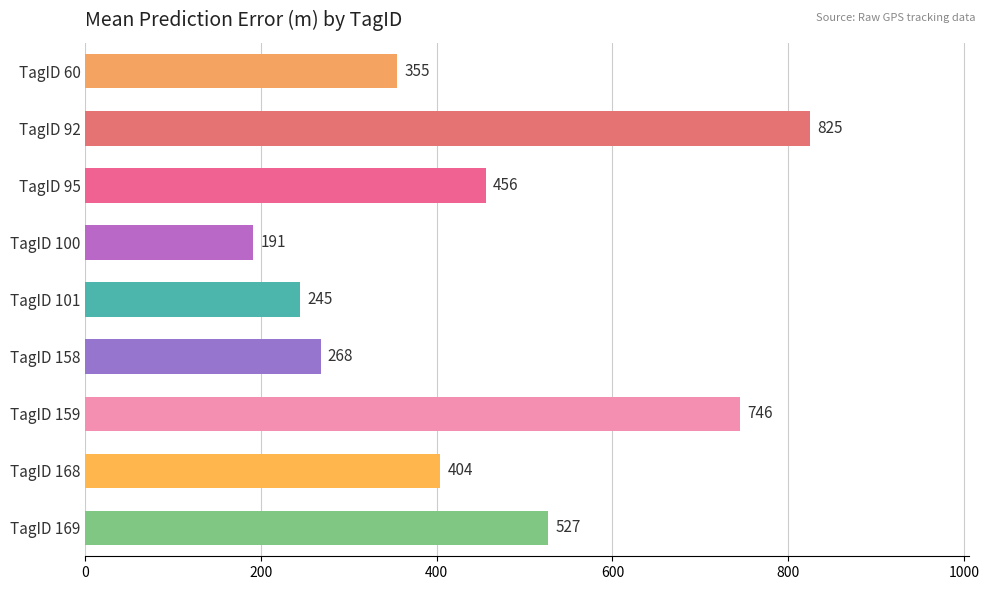

Count the number of values greater than 404.

5